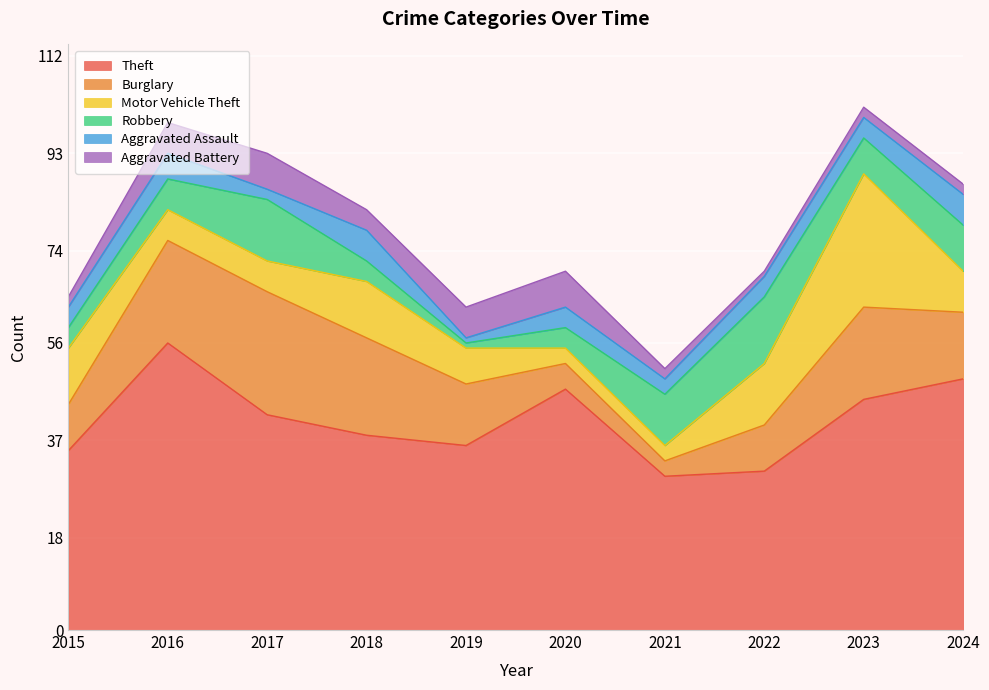

What is the value of the Theft point at the 8th from the left?

31